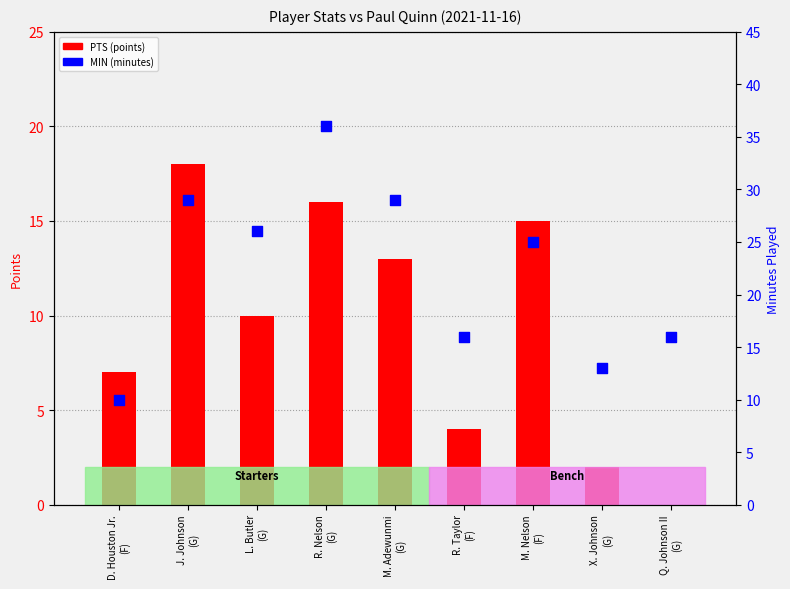

What are all the series names shown in the legend?

PTS, MIN